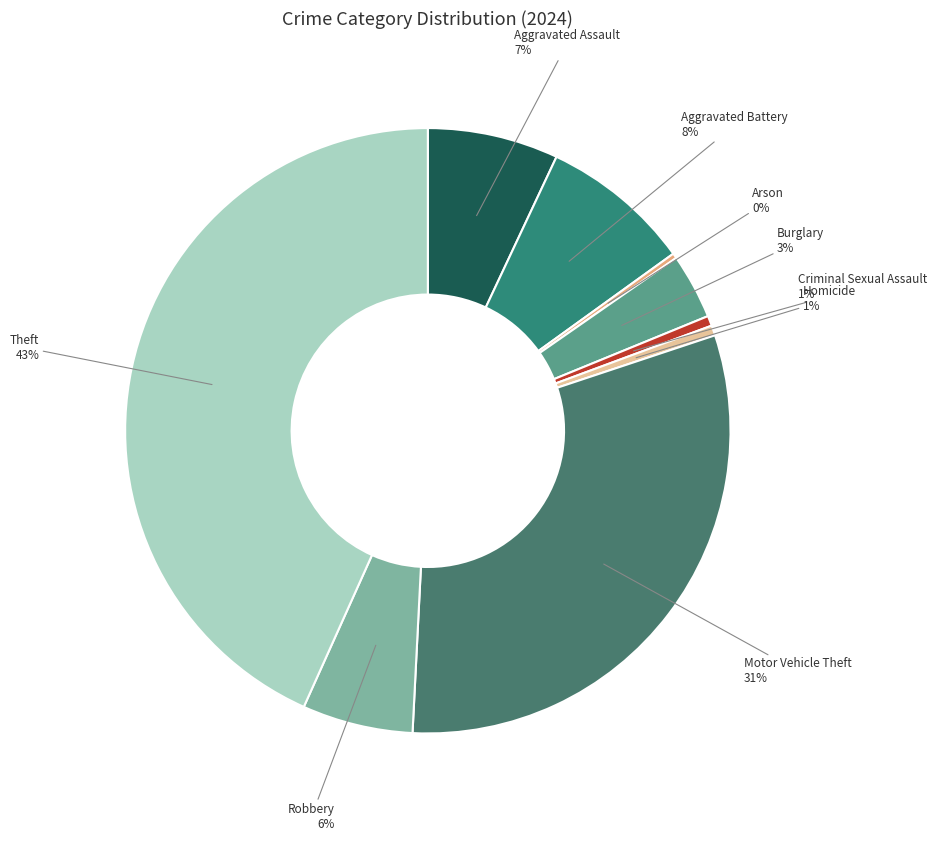

To the nearest percent, what is the difference between the largest and smallest slice percentages?

43%